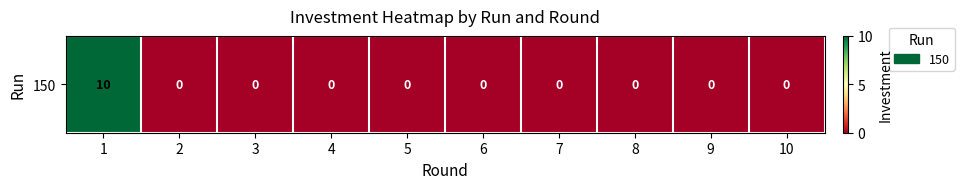

What is the maximum value shown in the chart?

10